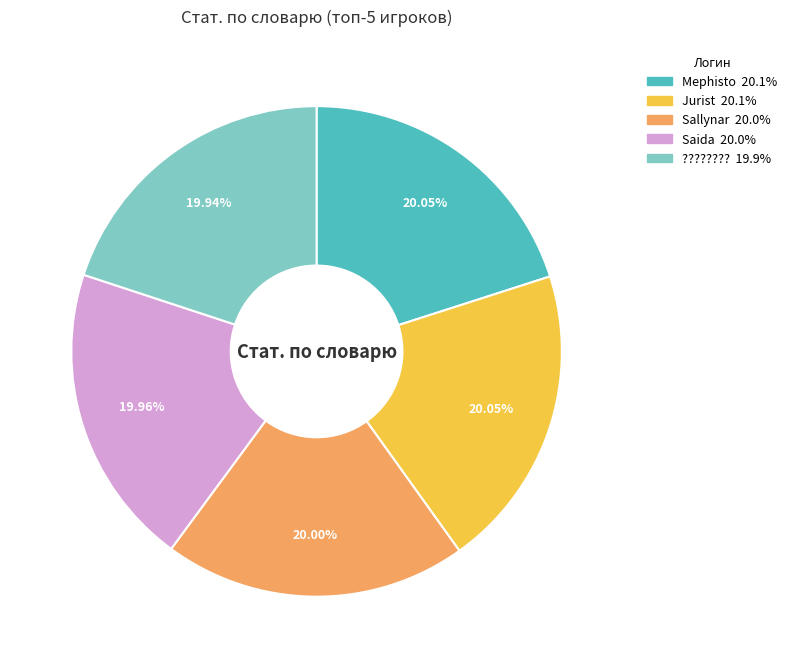

Approximately how many times larger is the value at Saida compared to ?????????

1.0